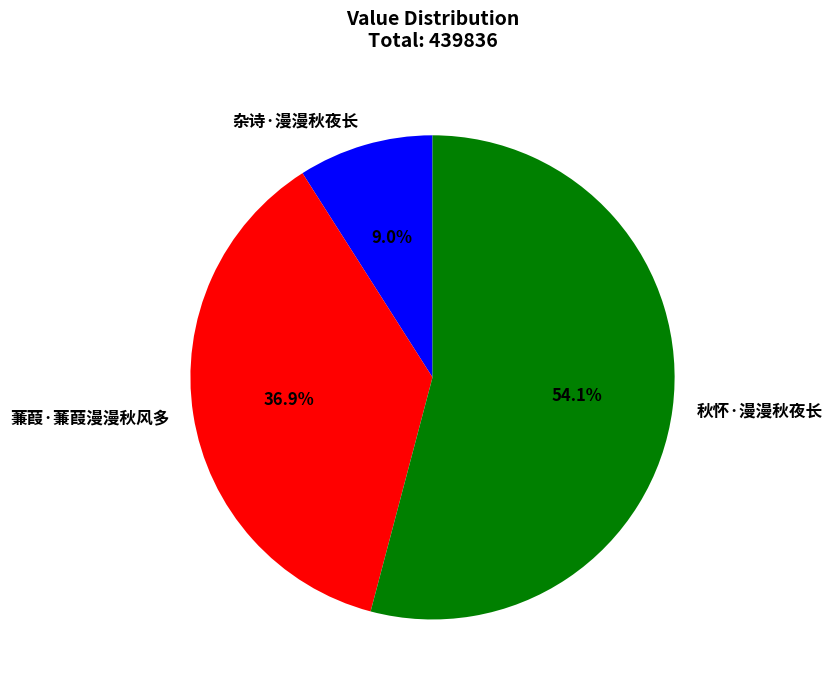

What percentage is the 秋怀·漫漫秋夜长 slice, to the nearest percent?

54%